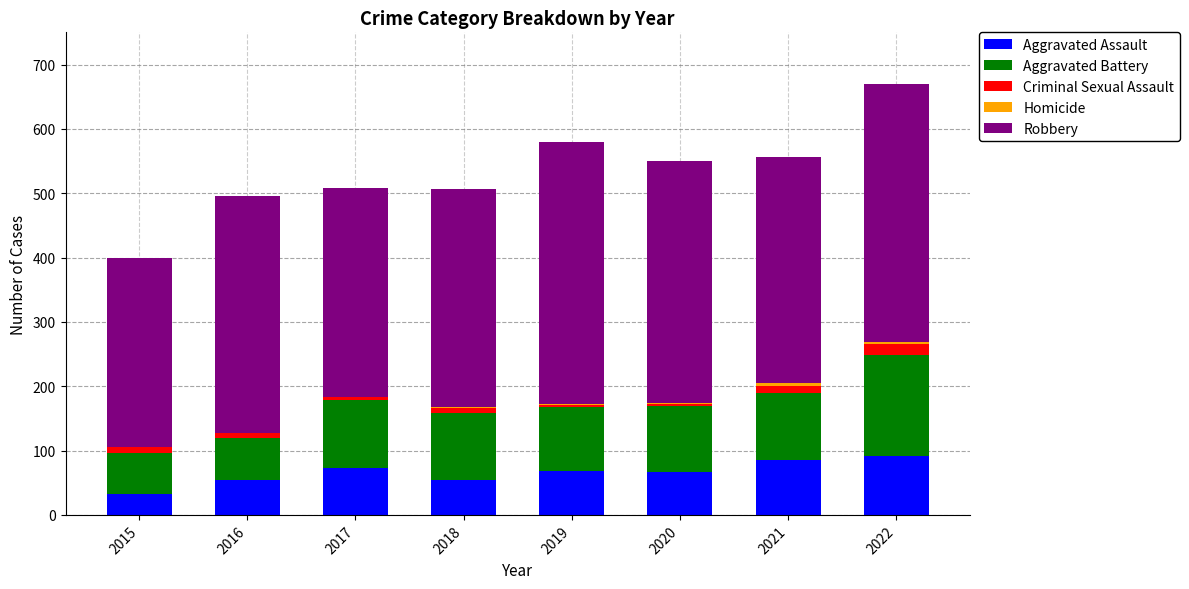

At which category is the sum across all series the highest?

2022